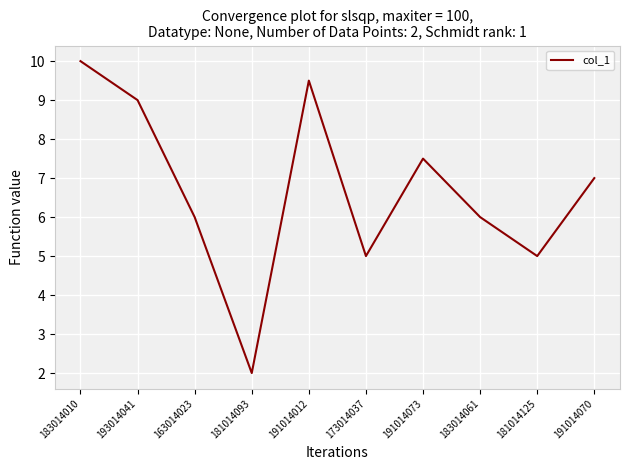

Is it true that the value at 191014012 is 4.8?

False